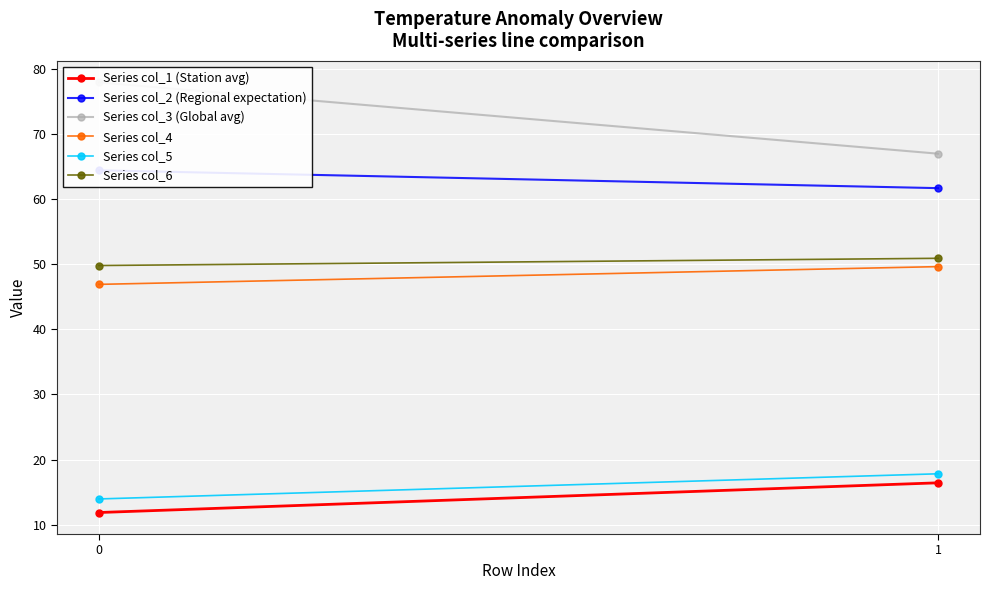

Reading left to right, list all the values displayed in this chart.

Series col_1 (Station avg): 11.9	16.4
Series col_2 (Regional expectation): 64.4	61.7
Series col_3 (Global avg): 77.9	66.9
Series col_4: 46.9	49.6
Series col_5: 14.0	17.8
Series col_6: 49.8	50.9